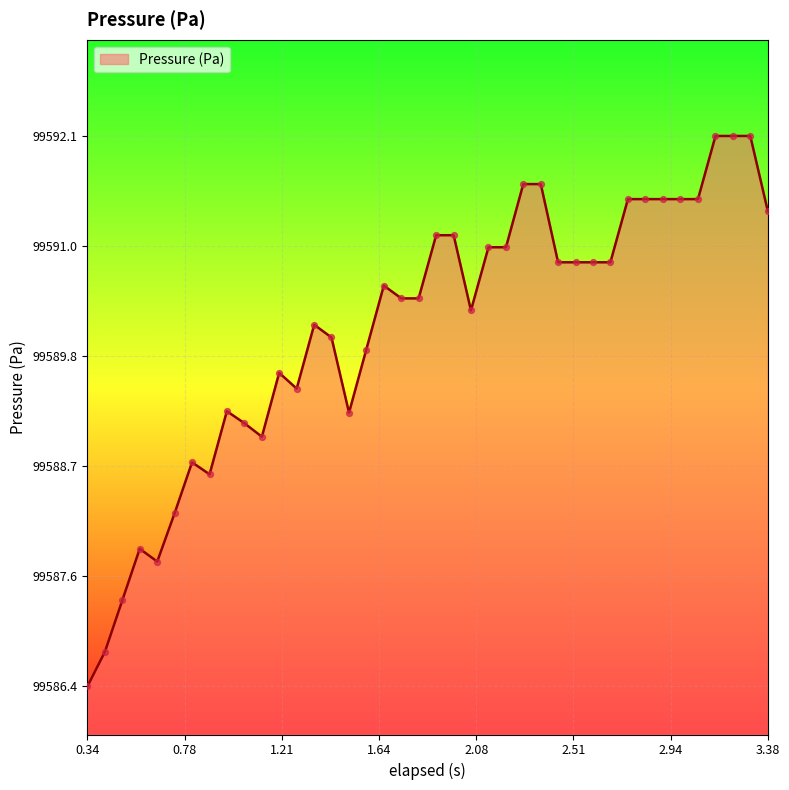

What is the smallest value displayed?

99586.4